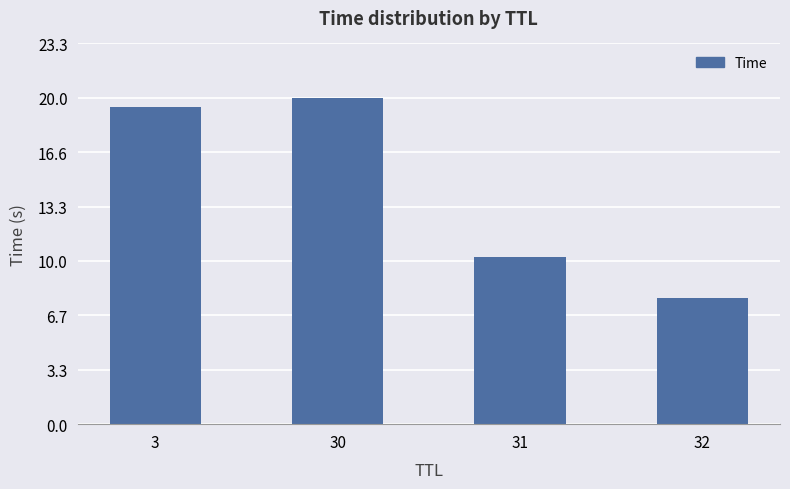

Reading right to left, what are all the values shown in this chart?

32=7.7	31=10.2	30=20.0	3=19.4